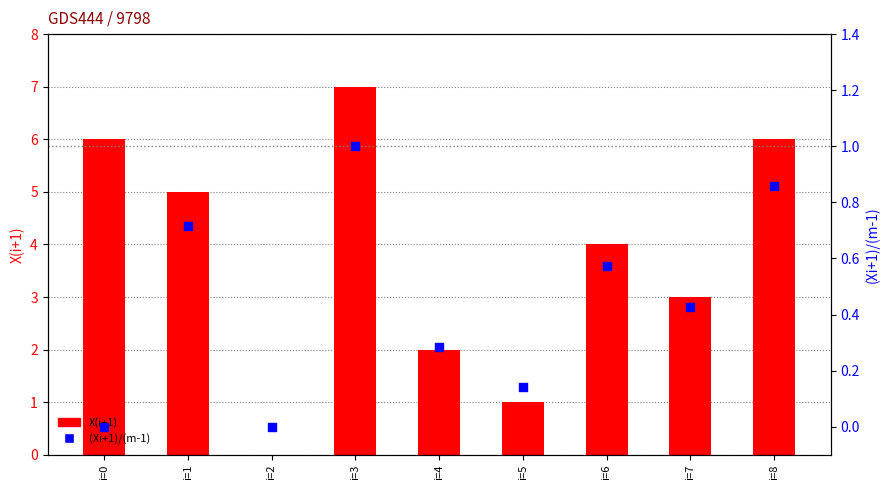

Which series contains the highest Y value?

X(i+1)